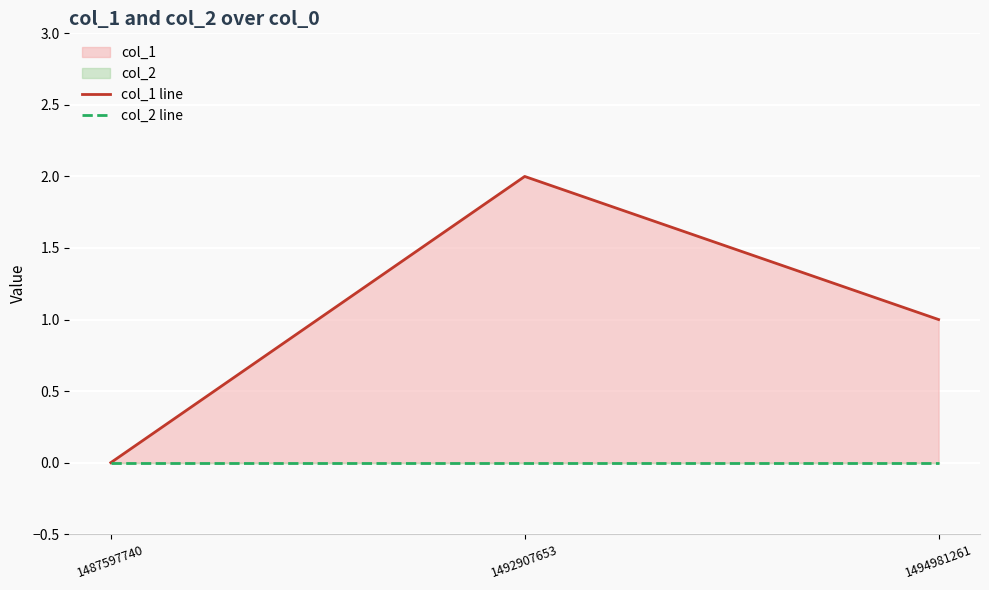

What is the total value across all series at 1492907653?

2